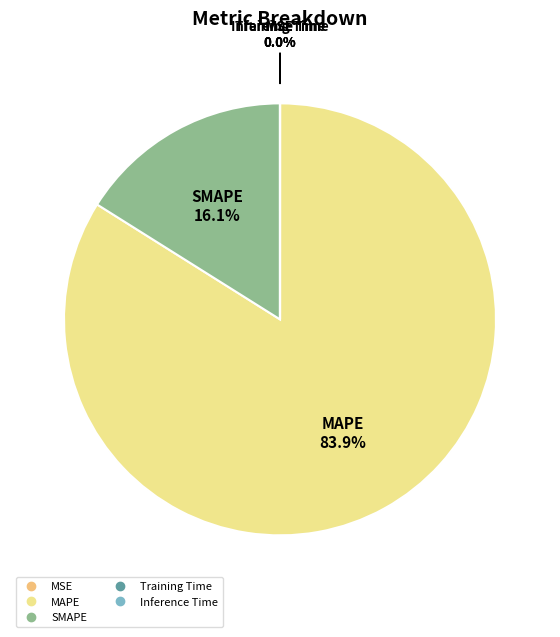

What is the largest slice in the pie chart?

MAPE